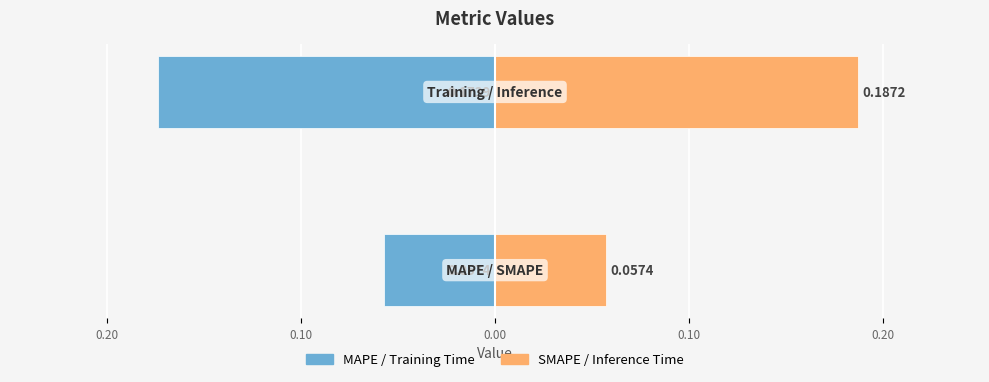

Does the chart contain stacked bars?

No